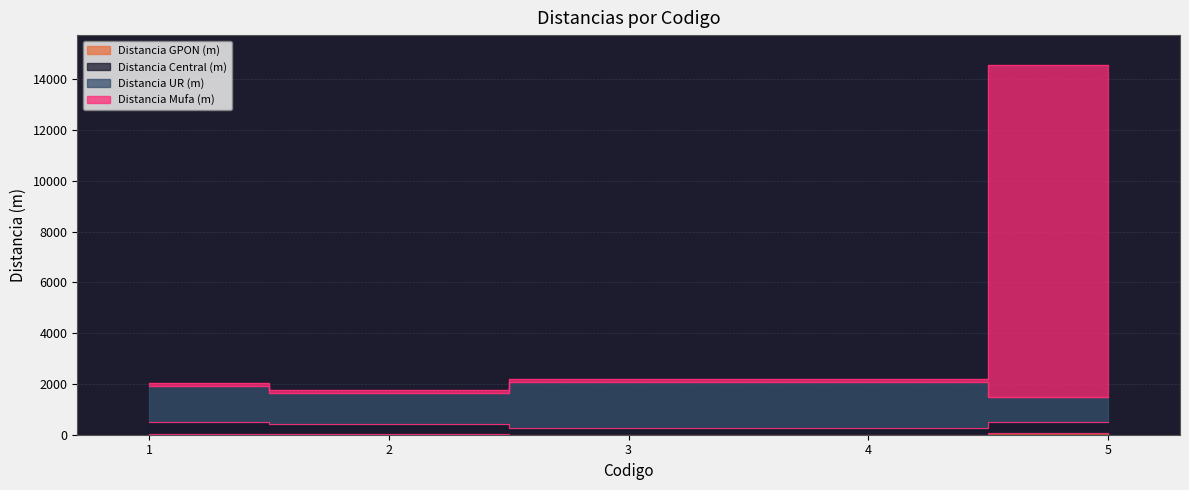

At which category does the chart reach its minimum across all series?

4